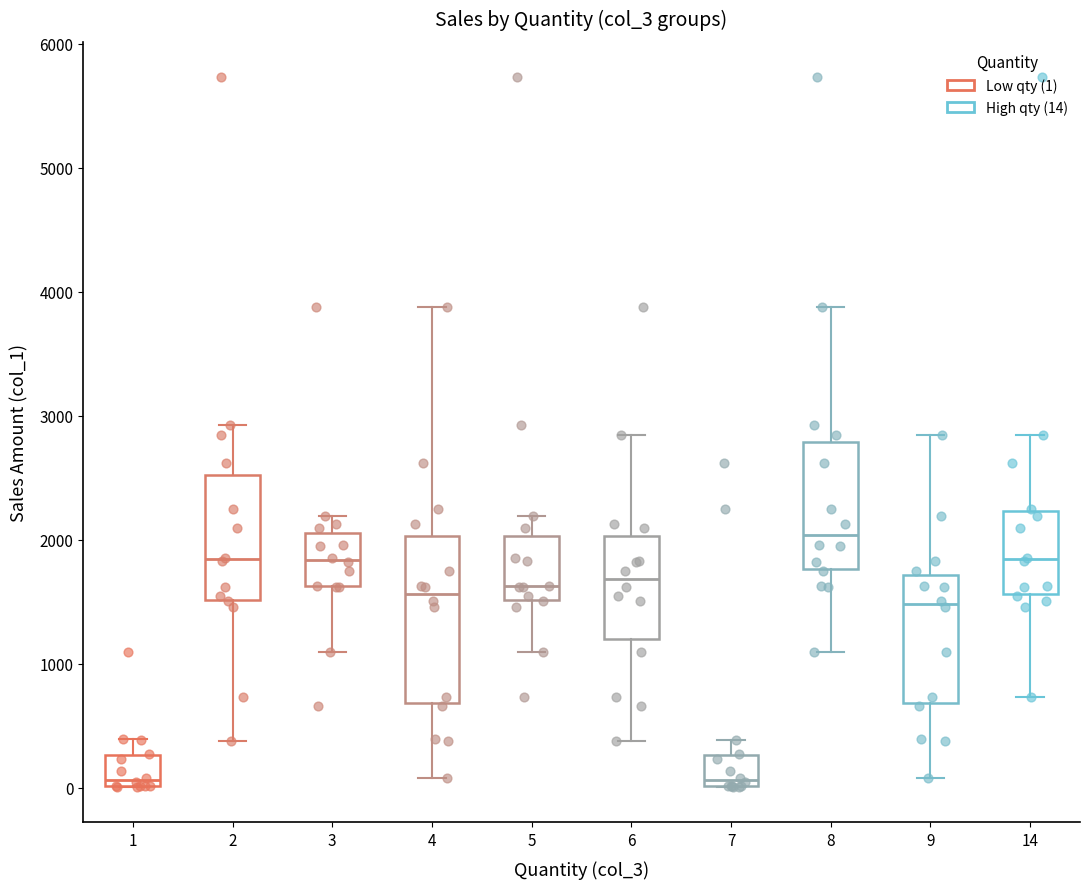

Reading left to right, read every box against the y-axis: the position of its median line, the range the box covers, and the ends of its whiskers. The values are not printed on the chart, so give them approximately, as read against the axis.

1: median 100, box 0 to 300, whiskers 0 to 400
2: median 1800, box 1500 to 2500, whiskers 400 to 2900
3: median 1800, box 1600 to 2100, whiskers 1100 to 2200
4: median 1600, box 700 to 2000, whiskers 100 to 3900
5: median 1600, box 1500 to 2000, whiskers 1100 to 2200
6: median 1700, box 1200 to 2000, whiskers 400 to 2800
7: median 100, box 0 to 300, whiskers 0 to 400
8: median 2000, box 1800 to 2800, whiskers 1100 to 3900
9: median 1500, box 700 to 1700, whiskers 100 to 2800
14: median 1800, box 1600 to 2200, whiskers 700 to 2800